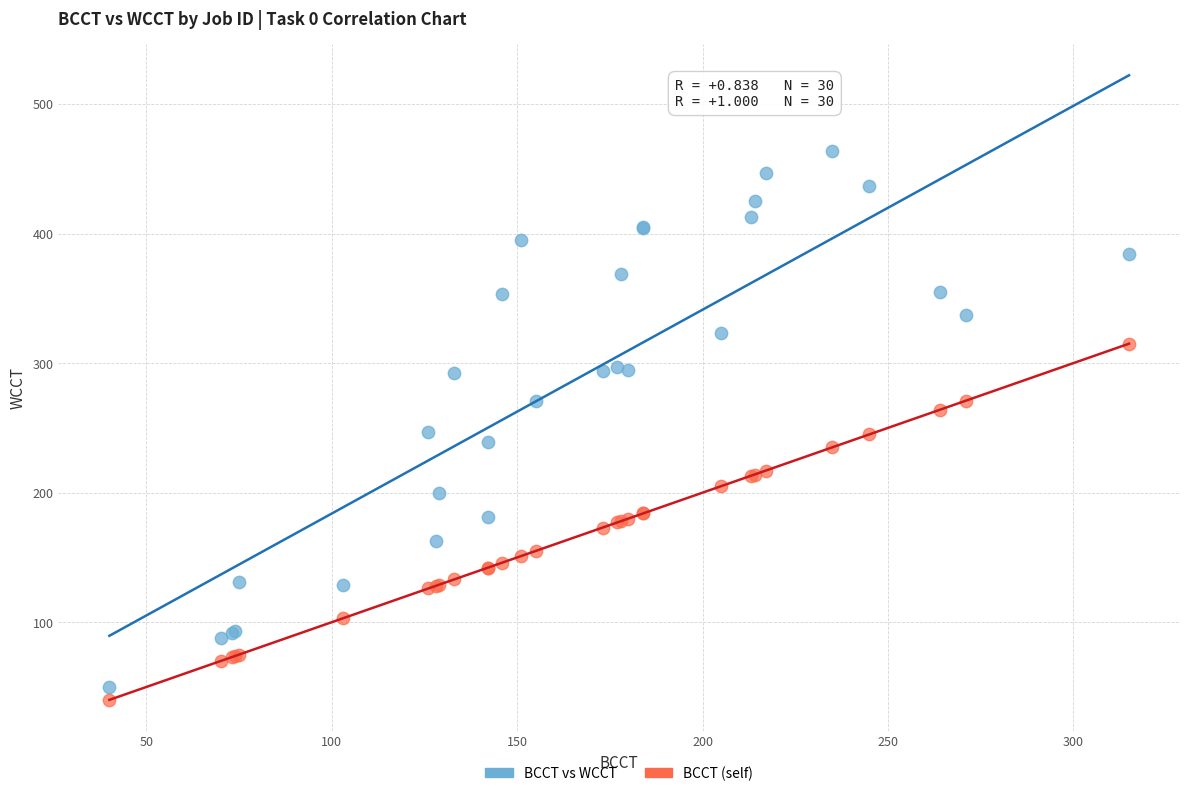

What is the X range (max minus min) for the scatter plot?

275